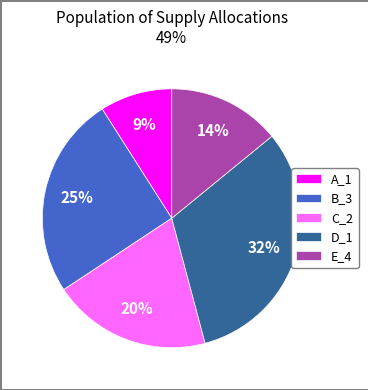

The E_4 slice represents 2% of the pie. True or false?

False